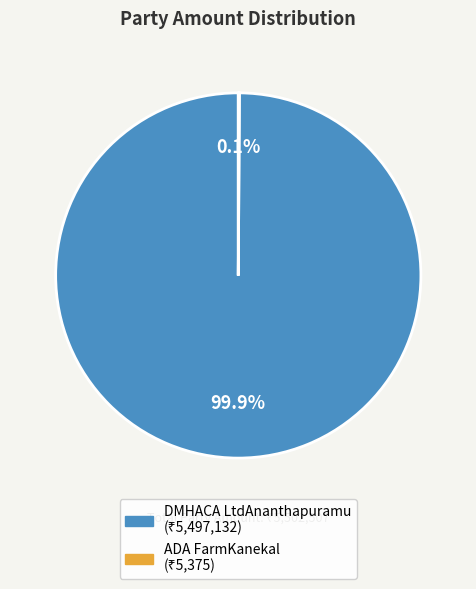

Which slice is the largest?

DMHACA LtdAnanthapuramu